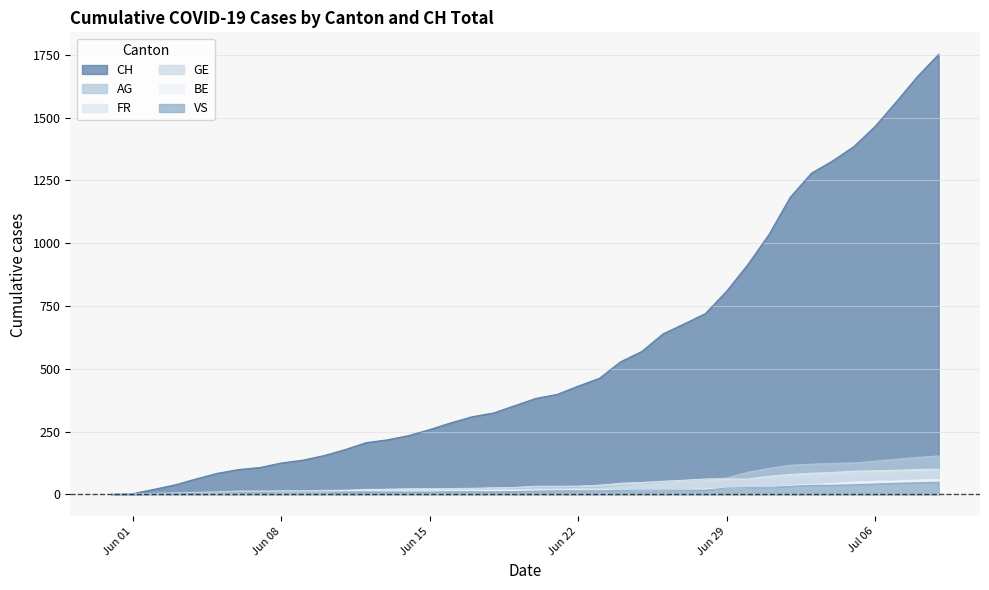

True or false: BE and AG cross at least once.

False